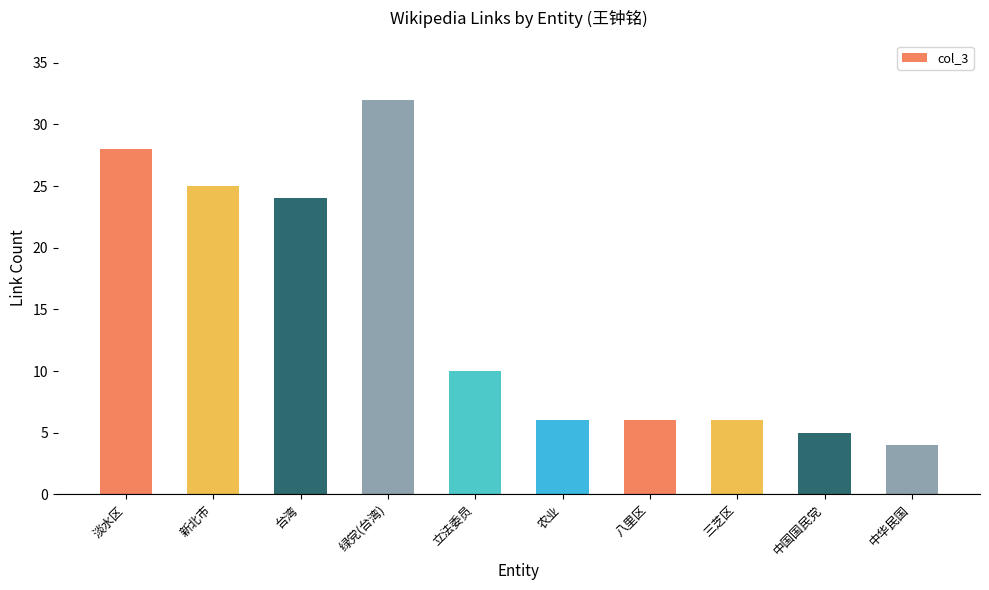

What is the value of the 7th bar from the left?

6